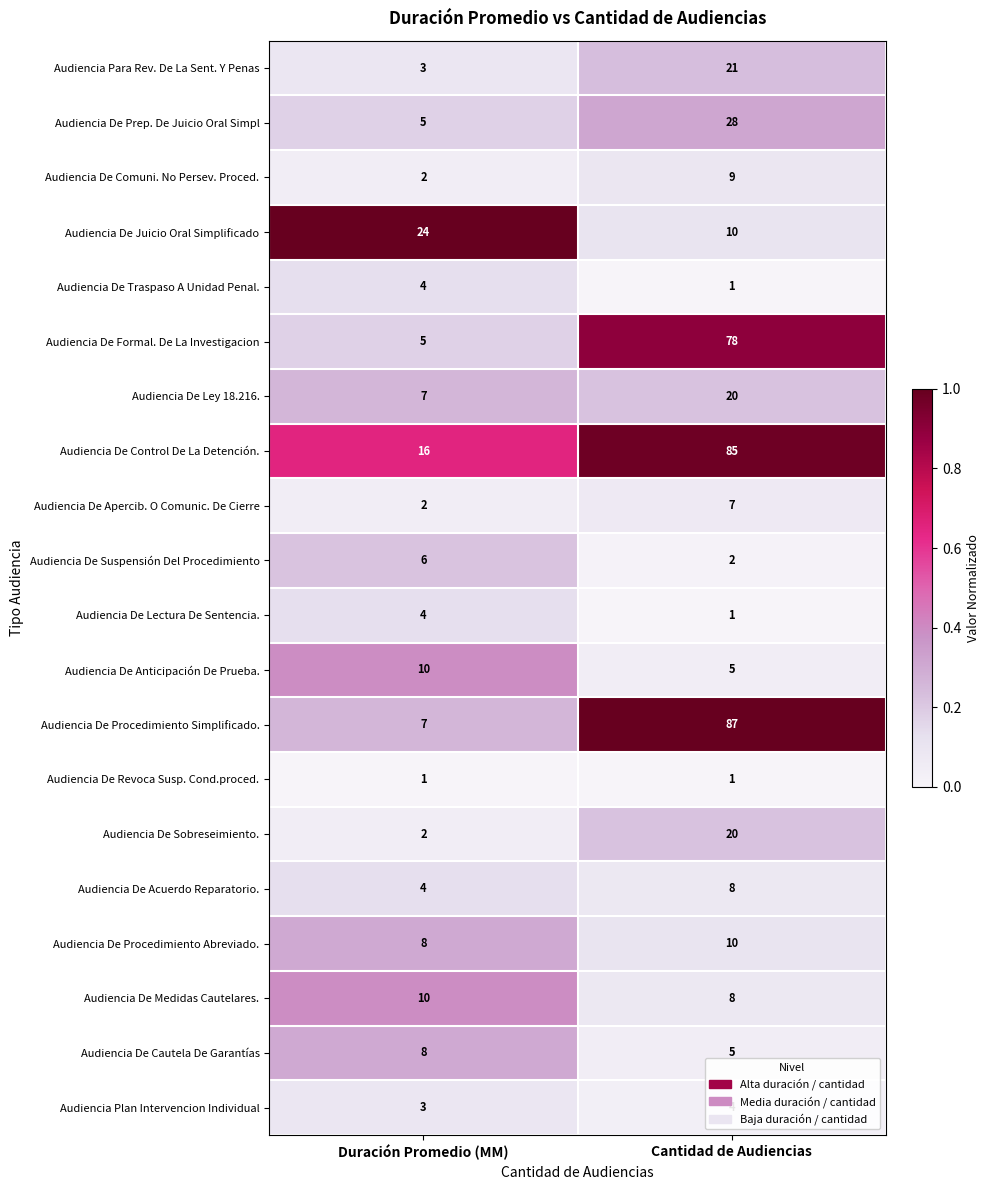

At which category is the sum across all series the highest?

Cantidad de Audiencias